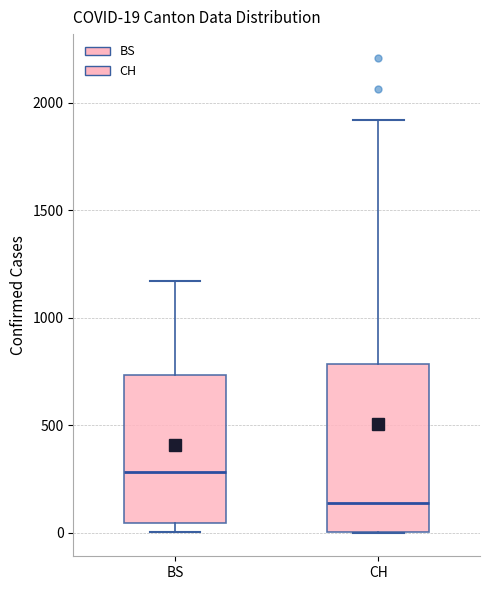

Comparing the boxes themselves (not the whiskers), which one is the tallest?

CH